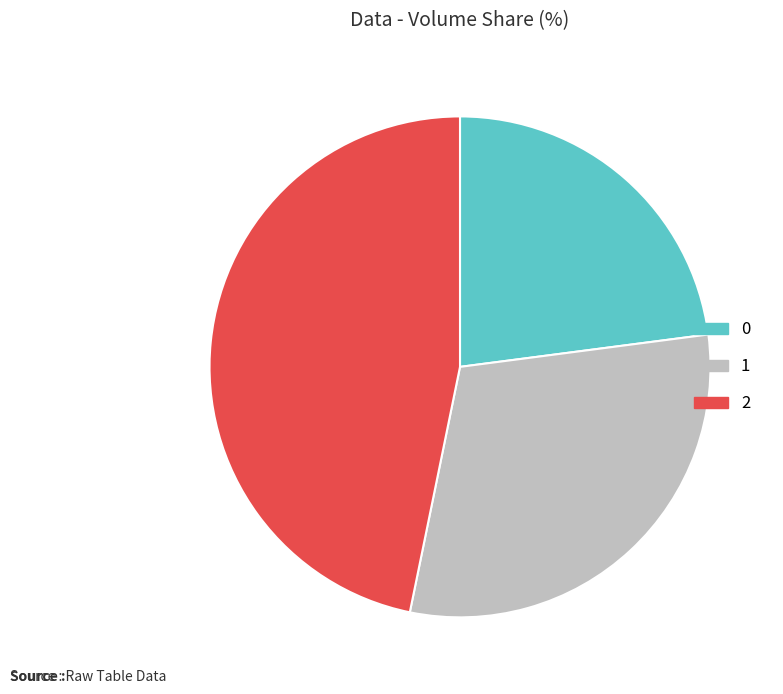

Rank the categories by value from highest to lowest.

2, 1, 0